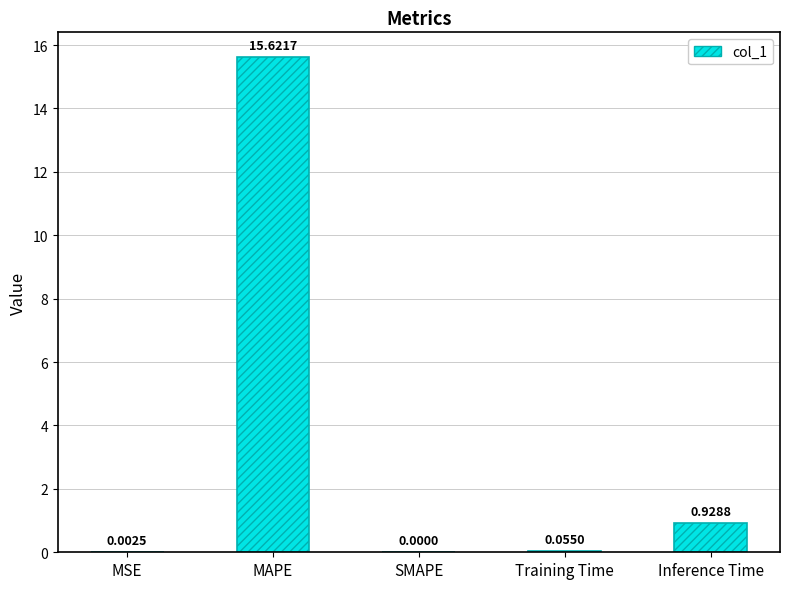

Between Training Time and SMAPE, which is larger?

Training Time